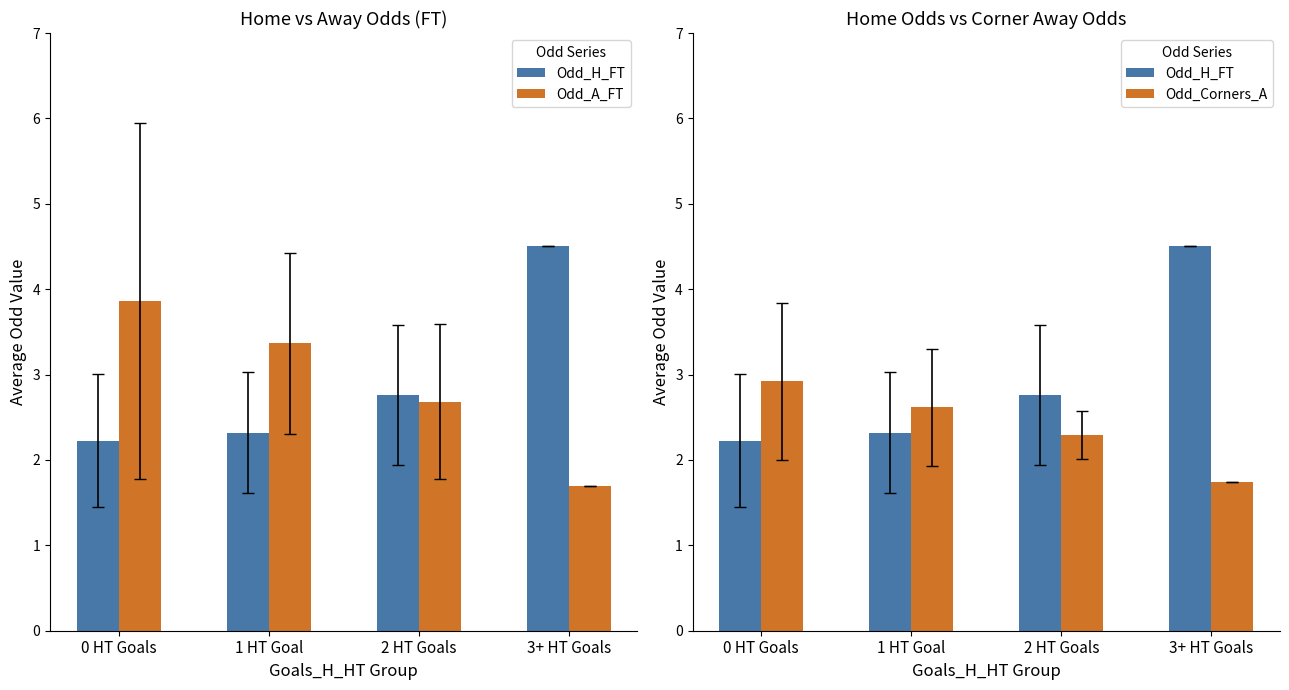

Rank the series at 3+ HT Goals from lowest to highest value.

Odd_A_FT, Odd_Corners_A, Odd_H_FT